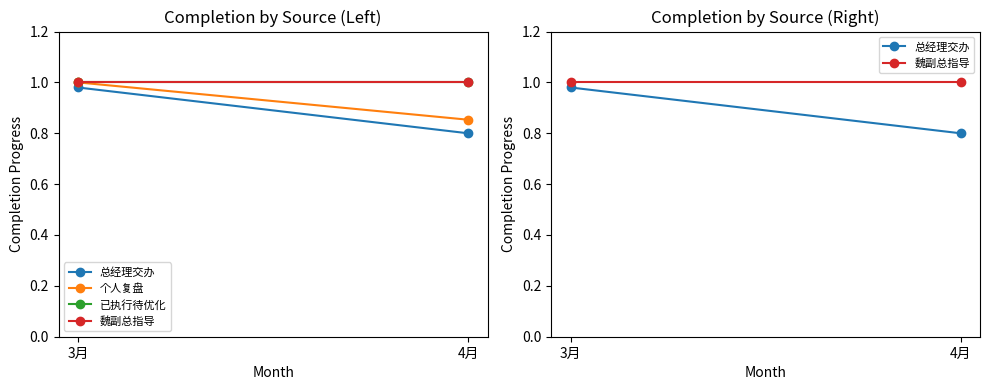

The 已执行待优化 series shows 0.4 at 4月. True or false?

False